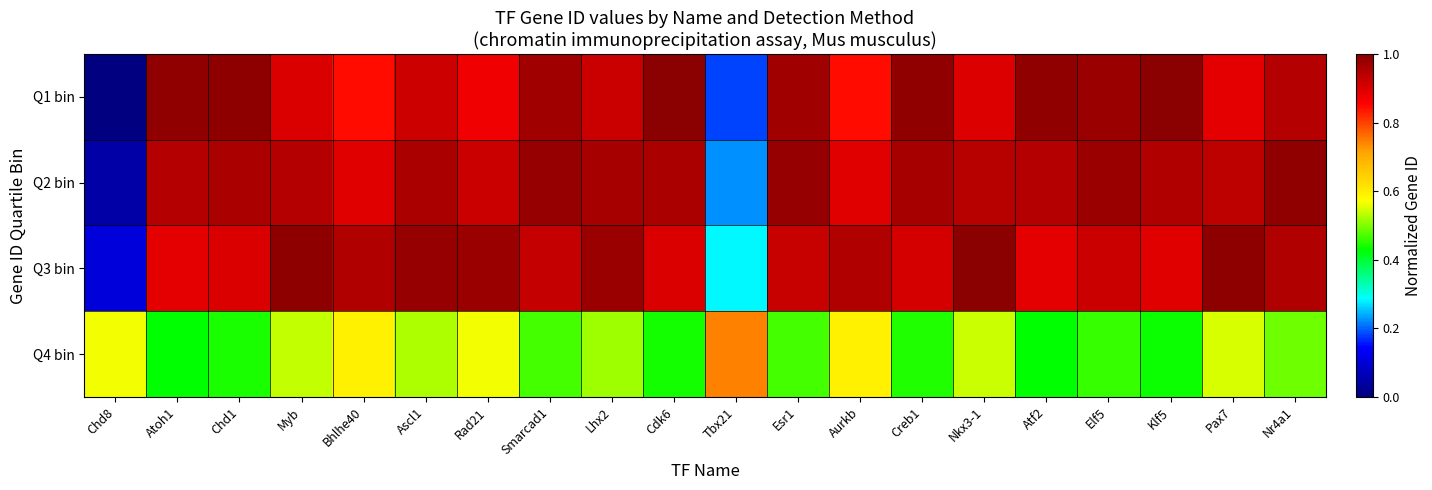

At which category is the sum across all series the highest?

Myb